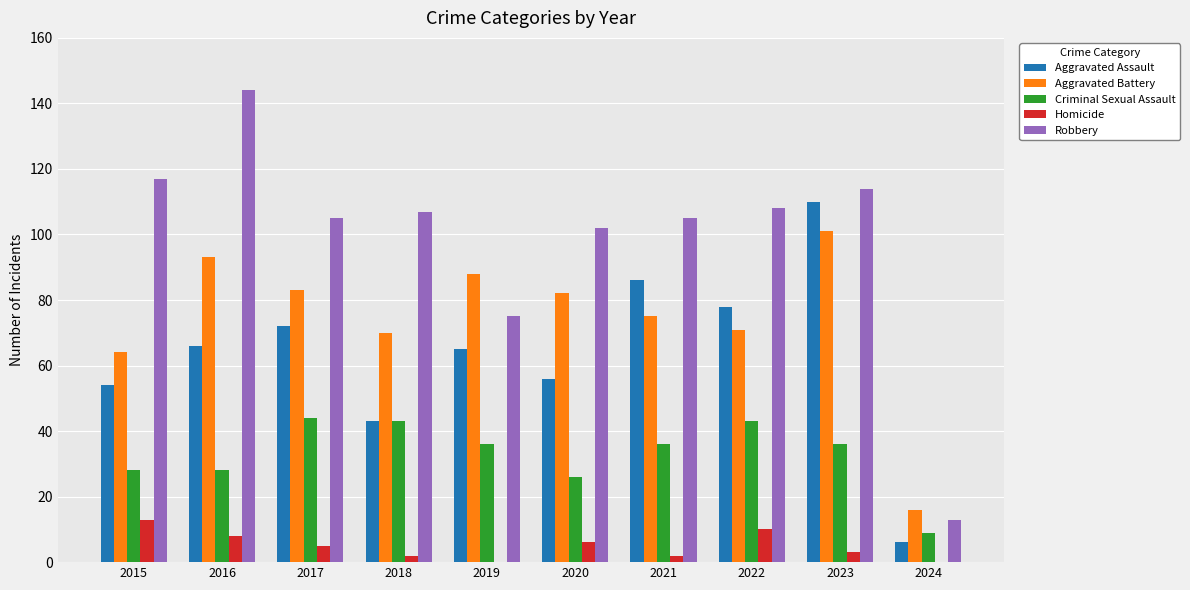

What is the maximum value shown in the chart?

144